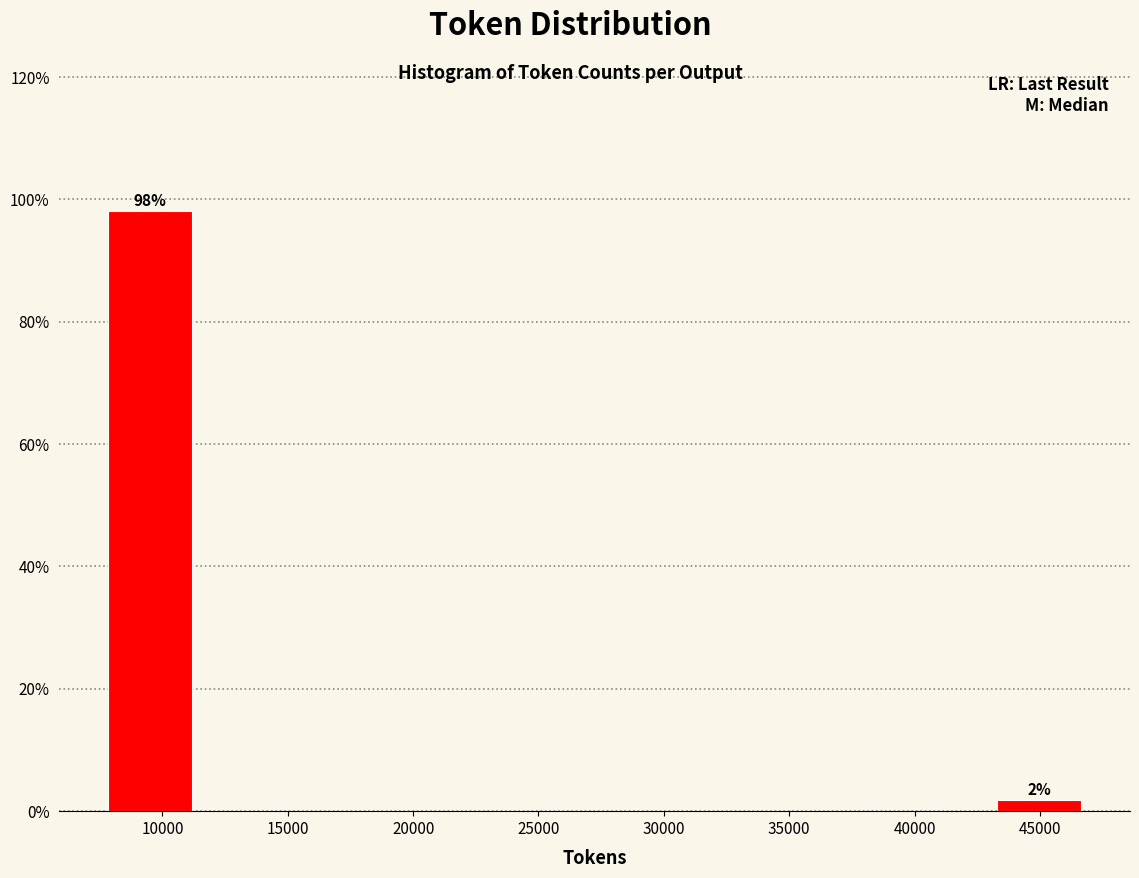

Which range on the x-axis has the tallest bar?

7500 to 11500